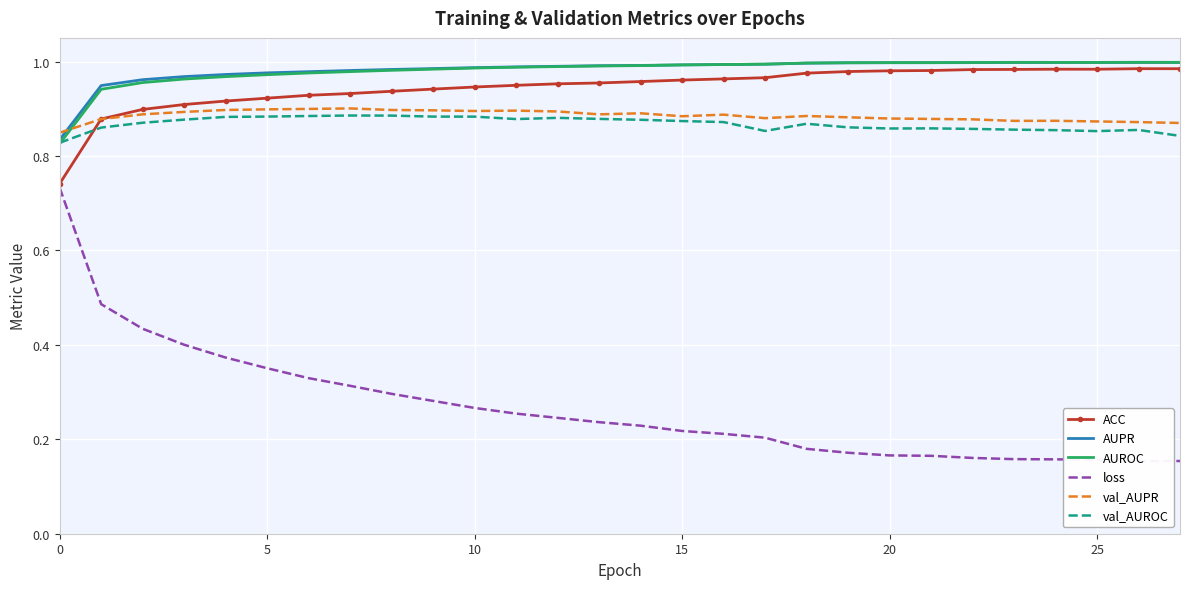

True or false: val_AUPR has a value of 1.5 at 10.

False